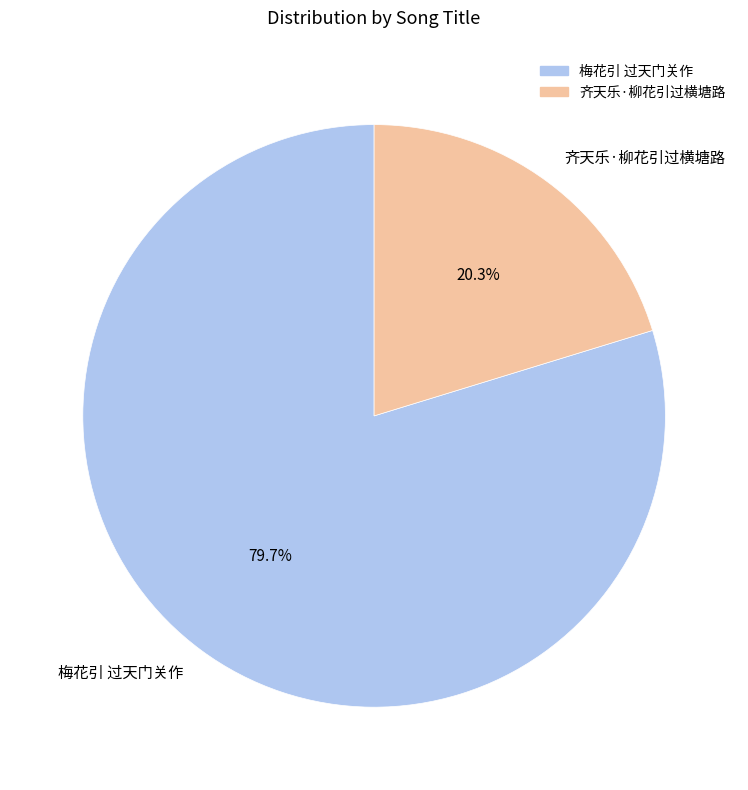

To the nearest percent, what is the combined percentage of 梅花引 过天门关作 and 齐天乐·柳花引过横塘路?

100%